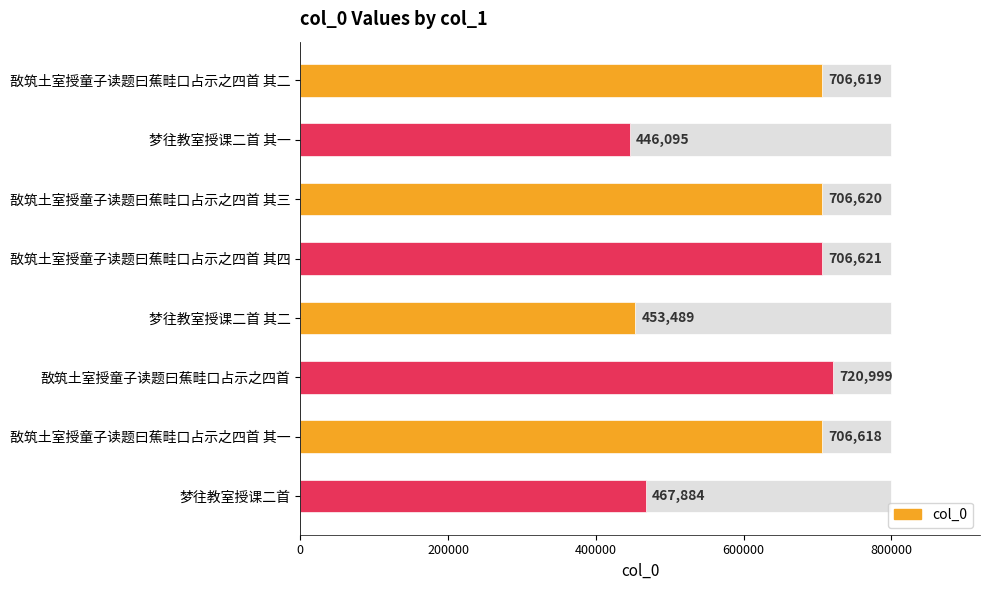

What is the difference between the second highest and second lowest values?

253132